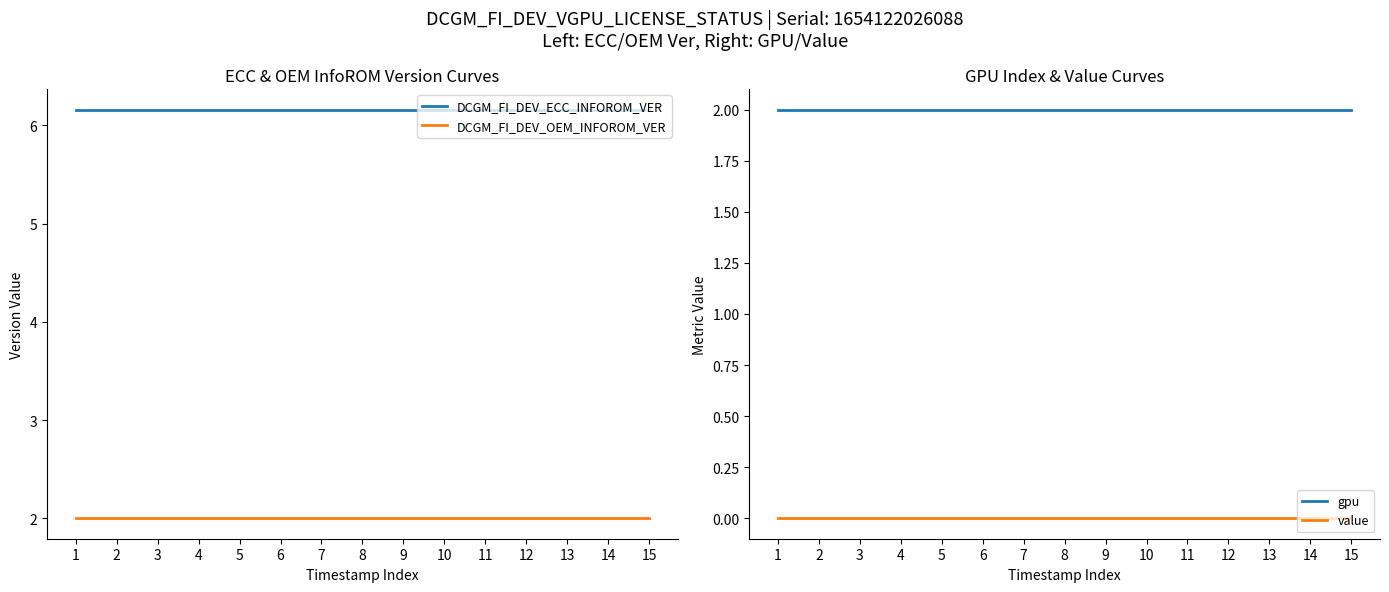

Reading left to right, transcribe all the data shown in this chart.

DCGM_FI_DEV_ECC_INFOROM_VER: 1=6.2	2=6.2	3=6.2	4=6.2	5=6.2	6=6.2	7=6.2	8=6.2	9=6.2	10=6.2	11=6.2	12=6.2	13=6.2	14=6.2	15=6.2
DCGM_FI_DEV_OEM_INFOROM_VER: 1=2.0	2=2.0	3=2.0	4=2.0	5=2.0	6=2.0	7=2.0	8=2.0	9=2.0	10=2.0	11=2.0	12=2.0	13=2.0	14=2.0	15=2.0
gpu: 1=2.0	2=2.0	3=2.0	4=2.0	5=2.0	6=2.0	7=2.0	8=2.0	9=2.0	10=2.0	11=2.0	12=2.0	13=2.0	14=2.0	15=2.0
value: 1=0.0	2=0.0	3=0.0	4=0.0	5=0.0	6=0.0	7=0.0	8=0.0	9=0.0	10=0.0	11=0.0	12=0.0	13=0.0	14=0.0	15=0.0